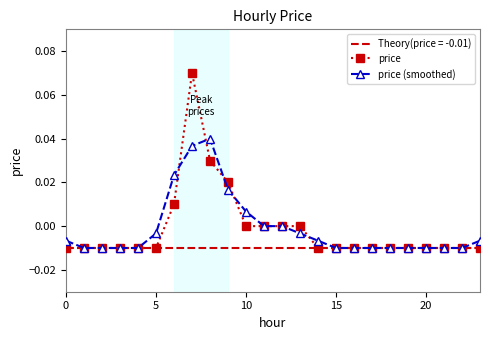

Count the price values in the range 0 to 1.

8